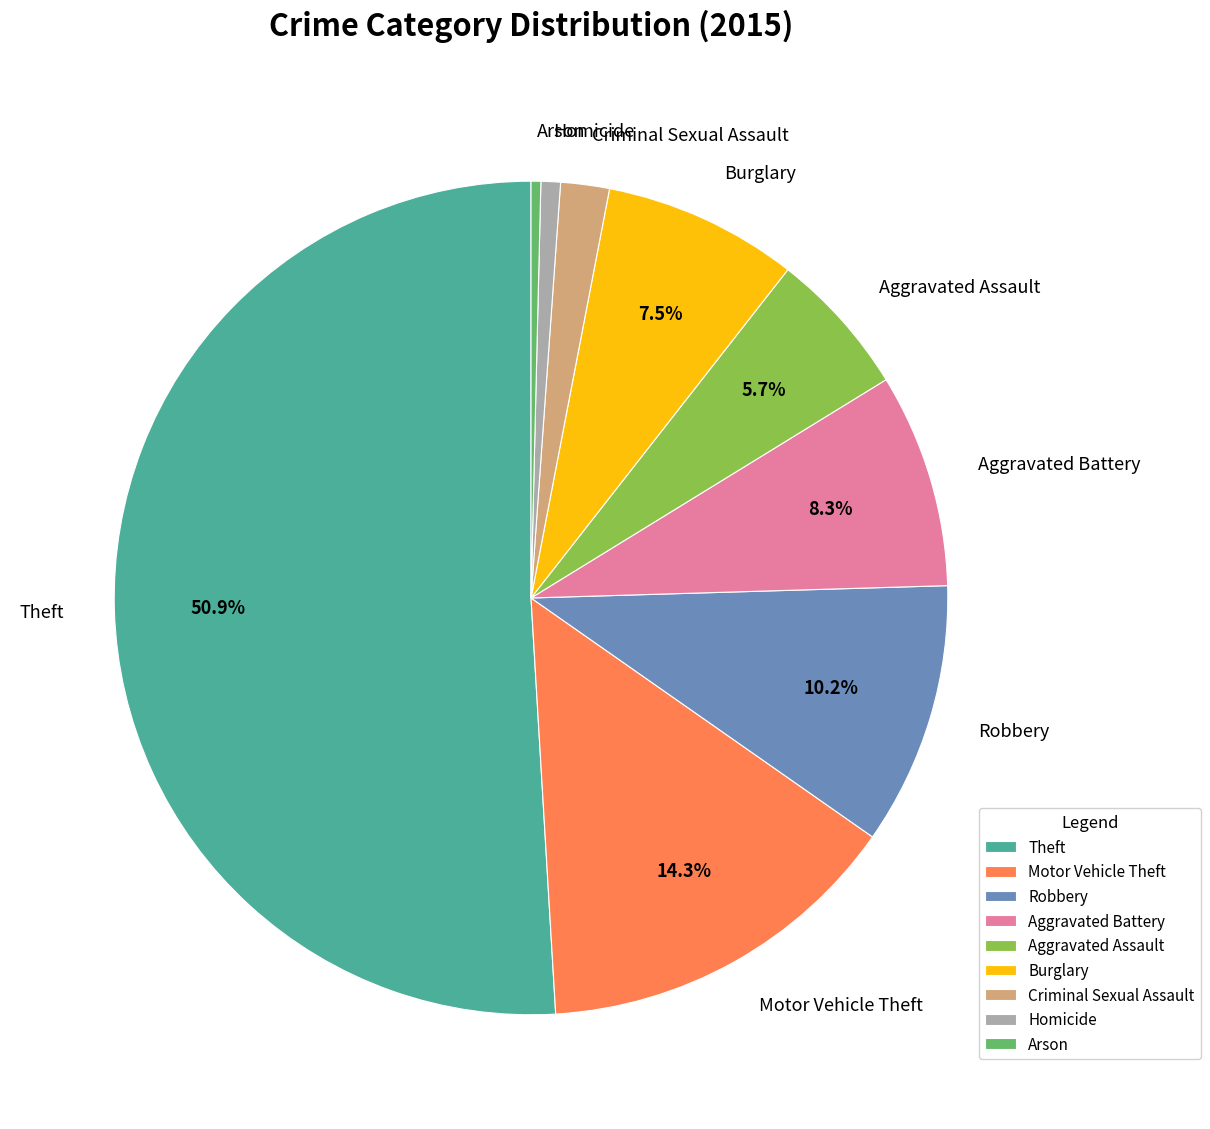

Do Homicide and Aggravated Assault together represent more than half of the pie?

No